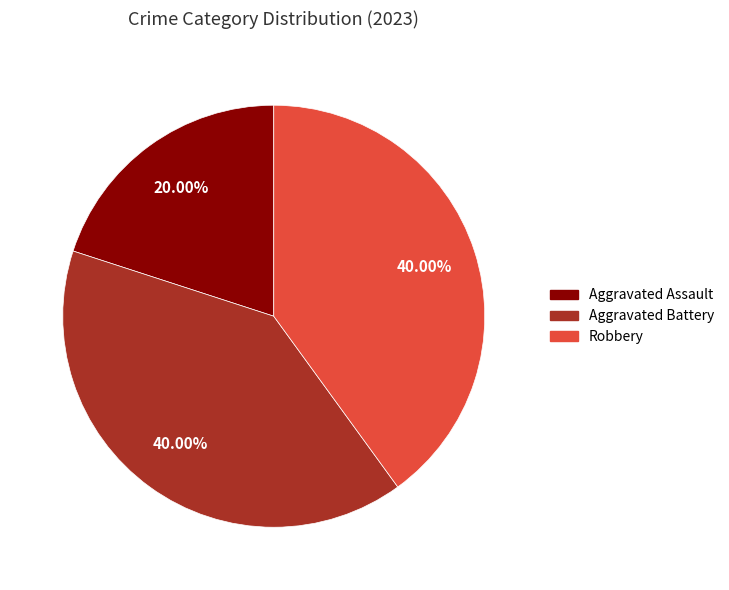

Is there a majority slice in this chart?

No